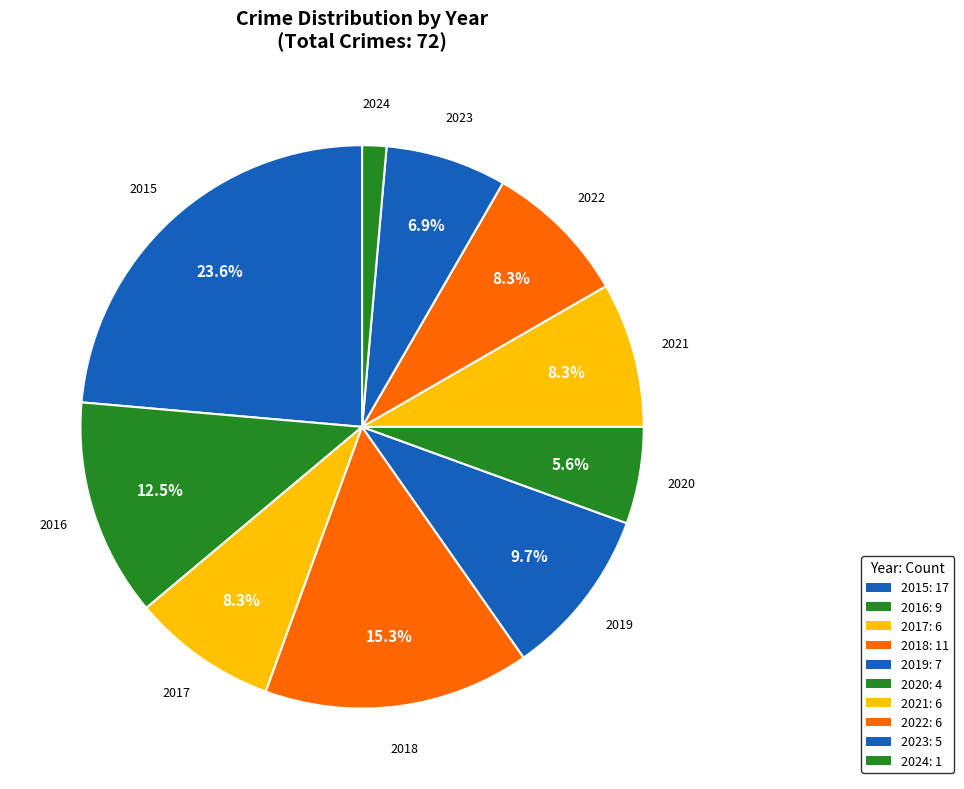

How many segments does this pie chart have?

10